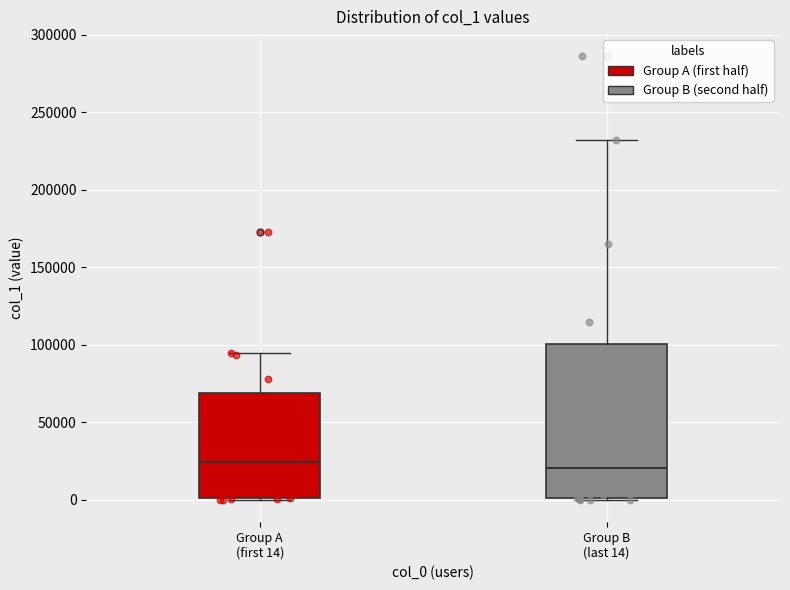

Reading left to right, read every box against the y-axis: the position of its median line, the range the box covers, and the ends of its whiskers. The values are not printed on the chart, so give them approximately, as read against the axis.

Group A (first 14): median 25000, box 0 to 70000, whiskers 0 to 95000
Group B (last 14): median 20000, box 0 to 100000, whiskers 0 to 230000